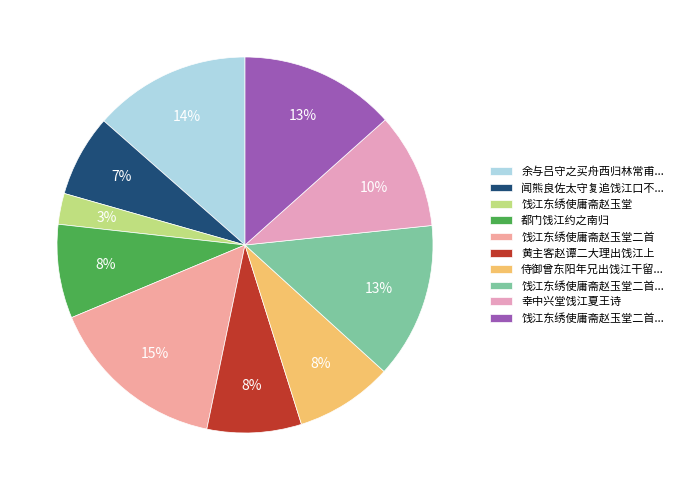

Count the number of slices in the pie.

10